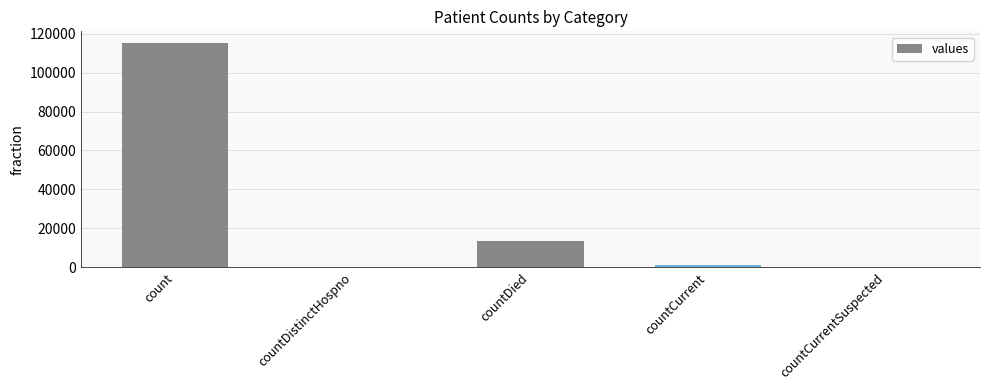

At which label does the data first exceed 1383?

count